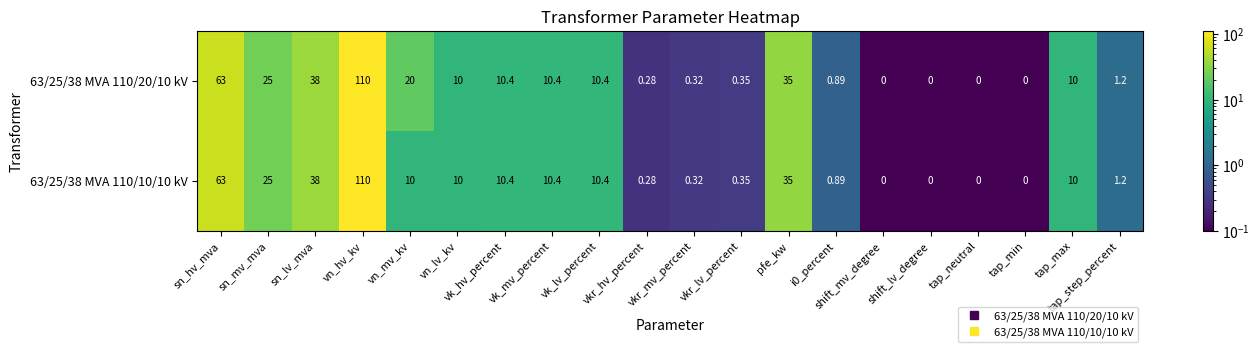

At tap_max, list the series in order from smallest to largest.

63/25/38 MVA 110/20/10 kV, 63/25/38 MVA 110/10/10 kV